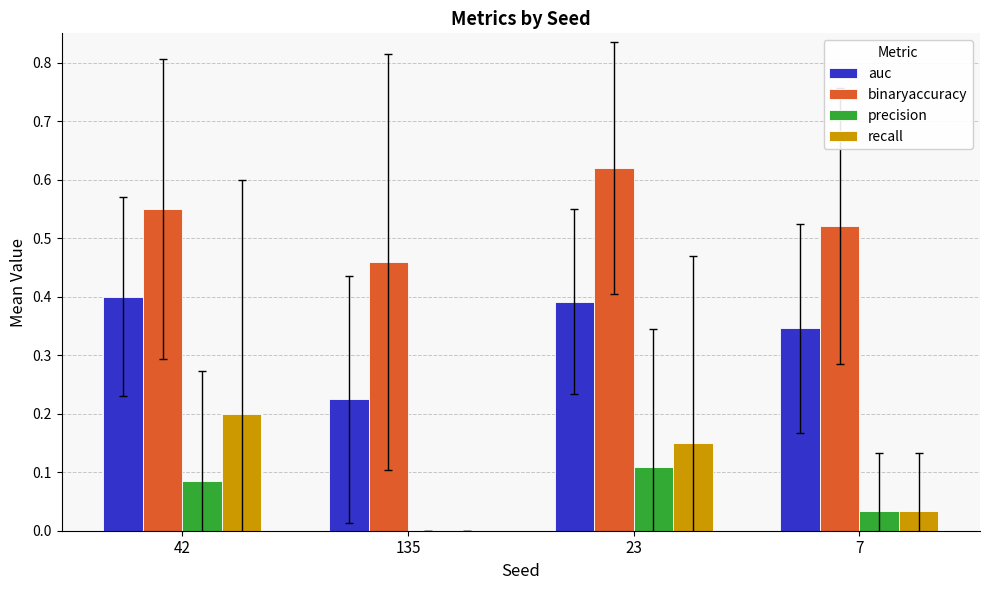

True or false: recall has a value of 0.0 at 7.

True